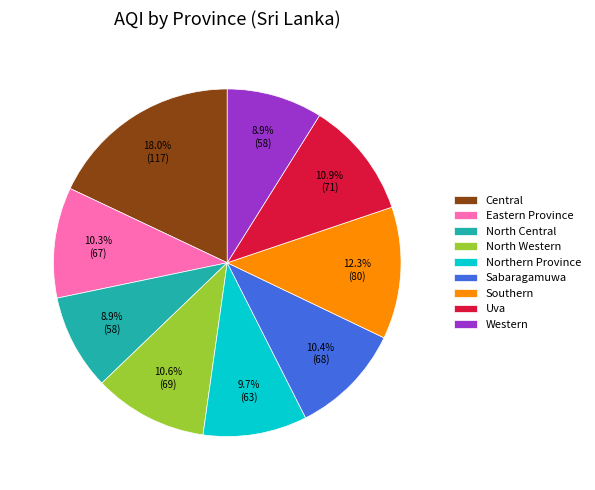

Is there a majority slice in this chart?

No